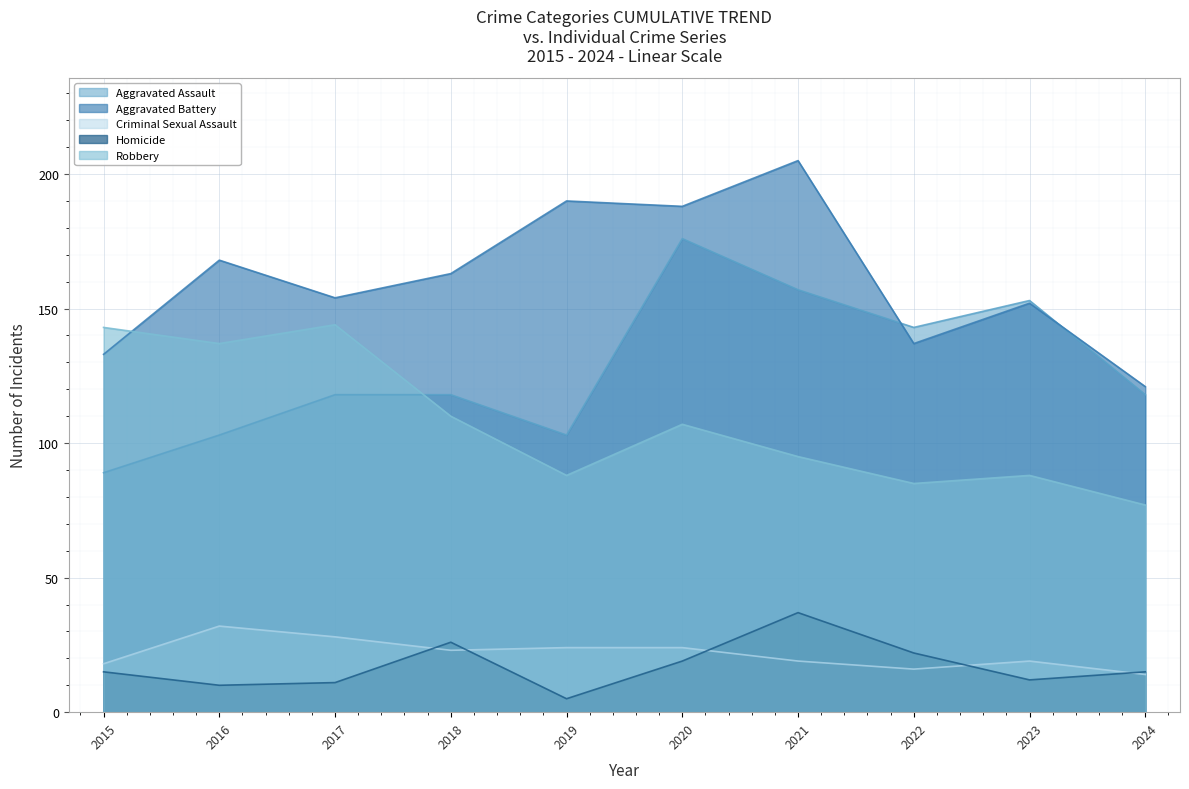

List the labels in order of Homicide value, smallest first.

2019, 2016, 2017, 2023, 2015, 2024, 2020, 2022, 2018, 2021